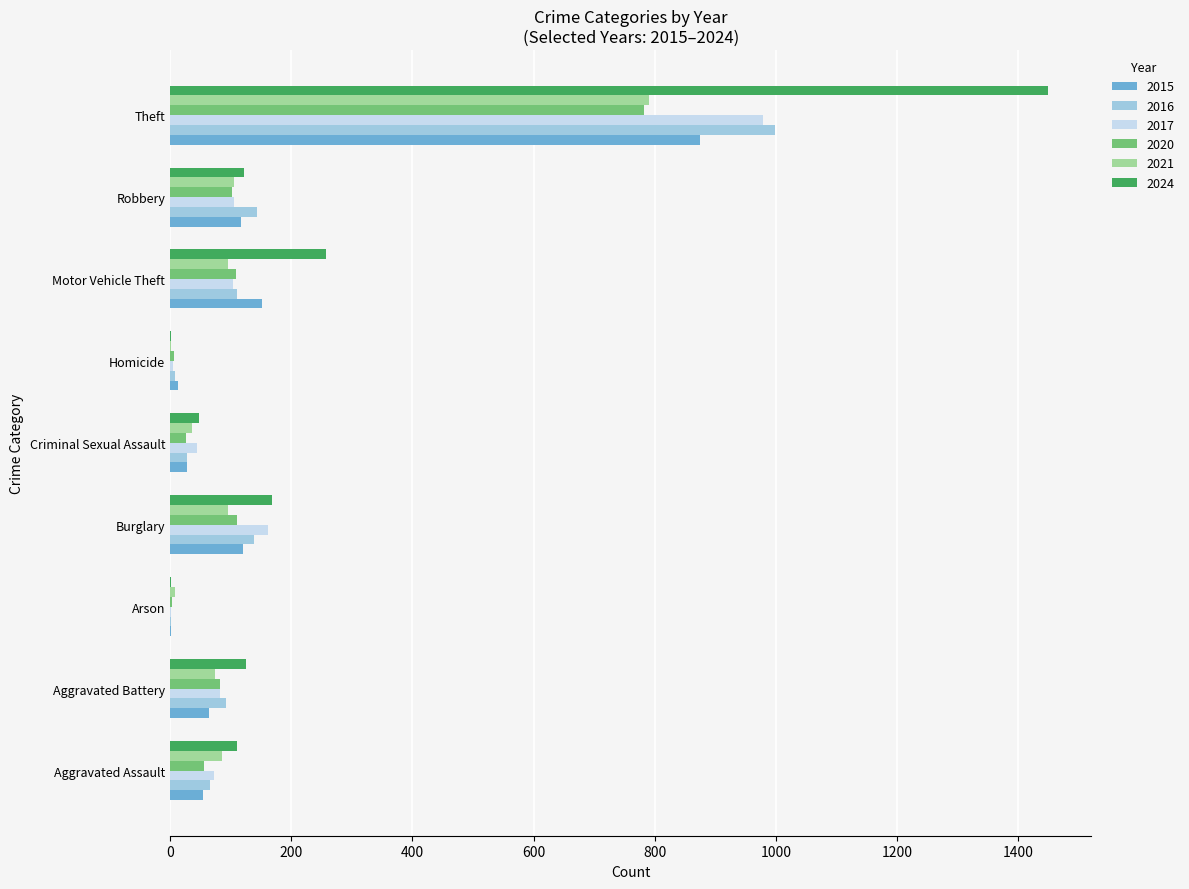

What is the greatest value displayed?

1448